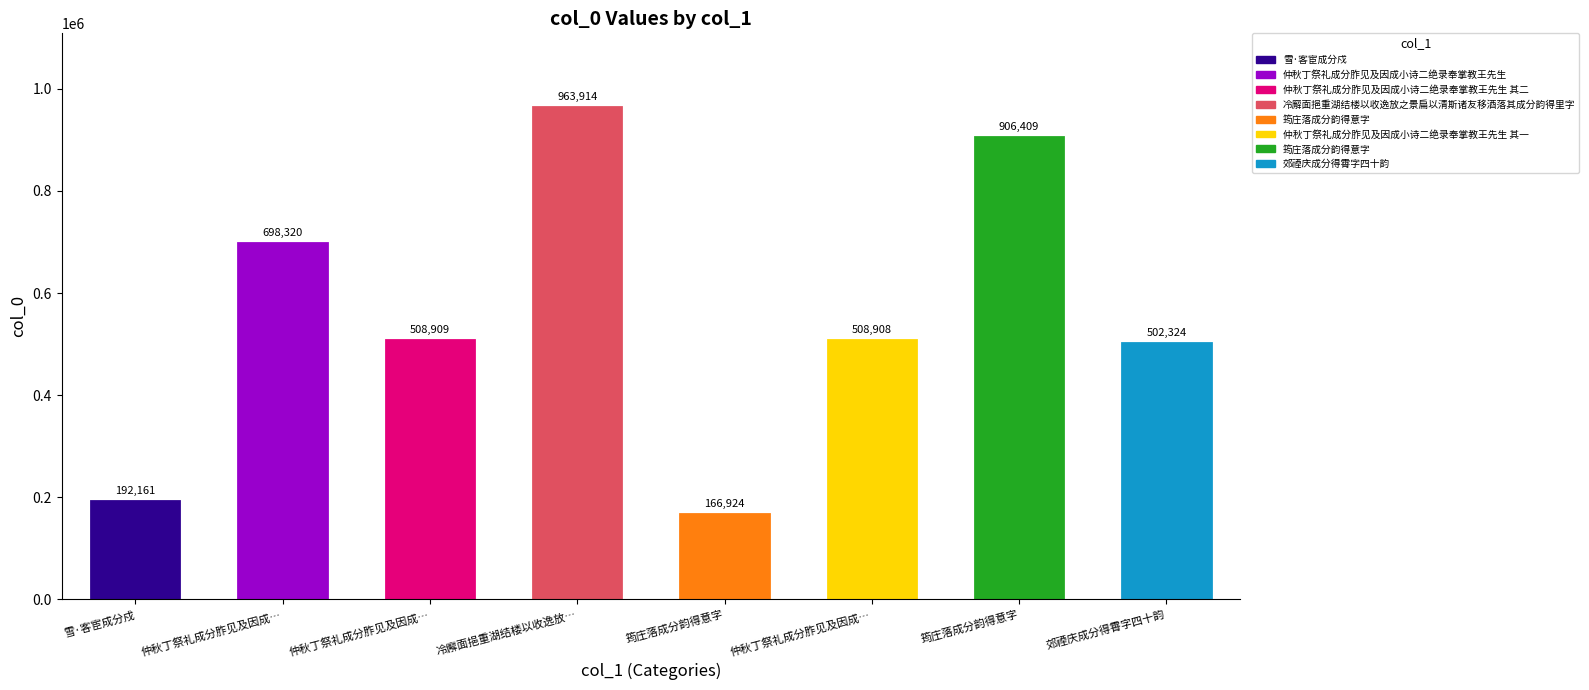

What is the label of the 2nd bar from the left?

仲秋丁祭礼成分胙见及因成…